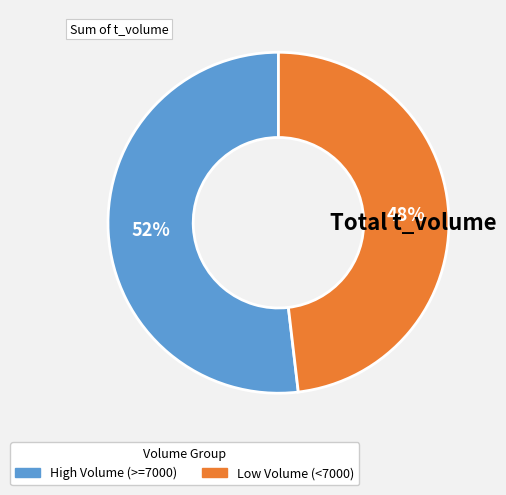

To the nearest percent, what portion does Low Volume (<7000) represent?

48%